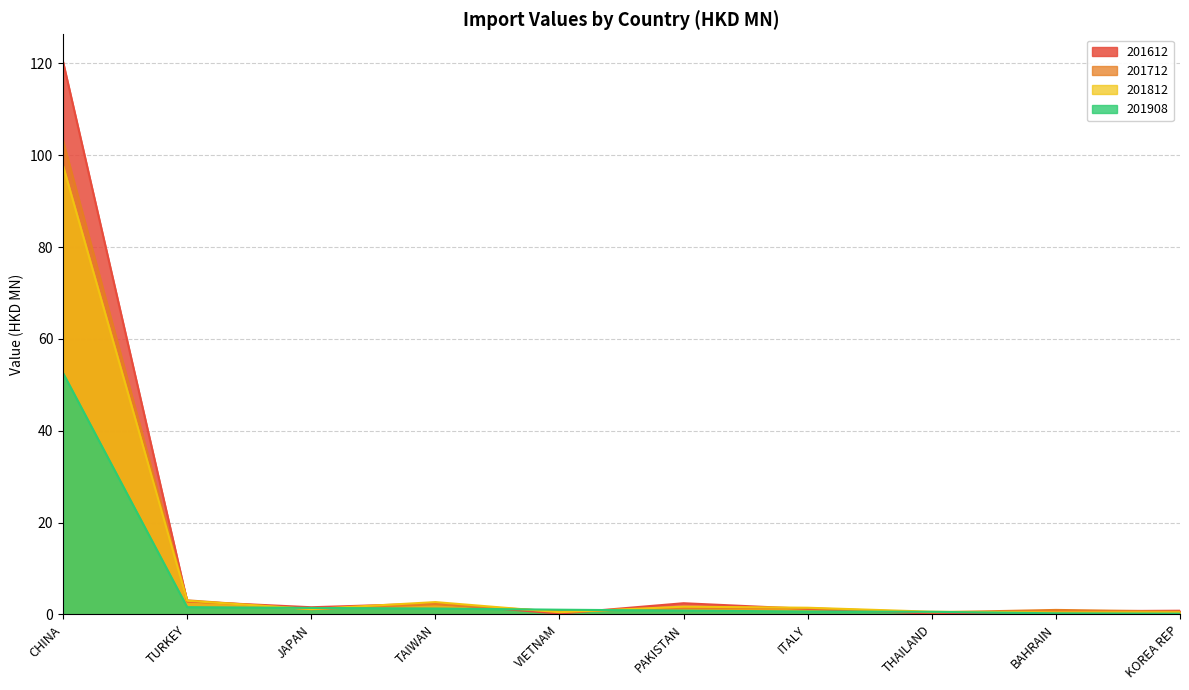

What is the difference between the 201908 values at THAILAND and CHINA?

52.0